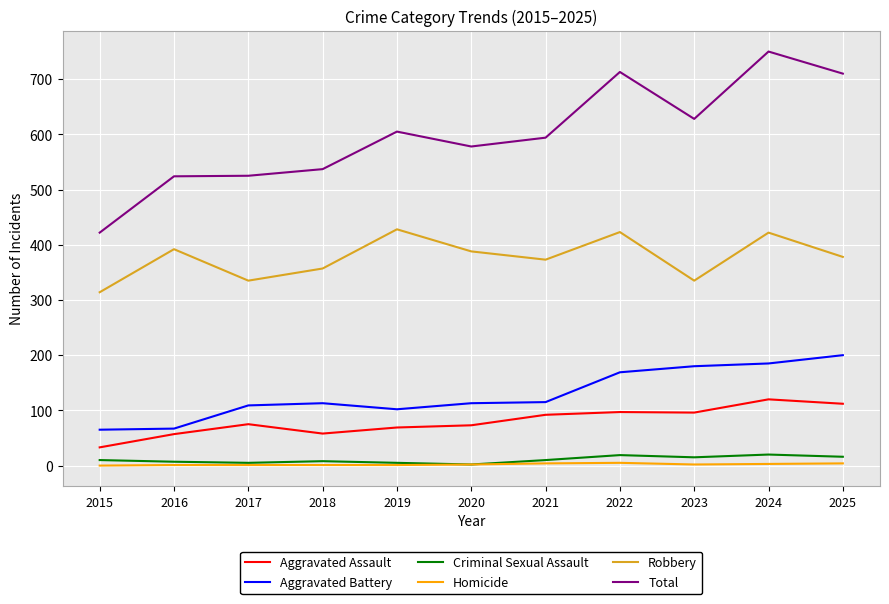

What is the average value of the Homicide series?

2